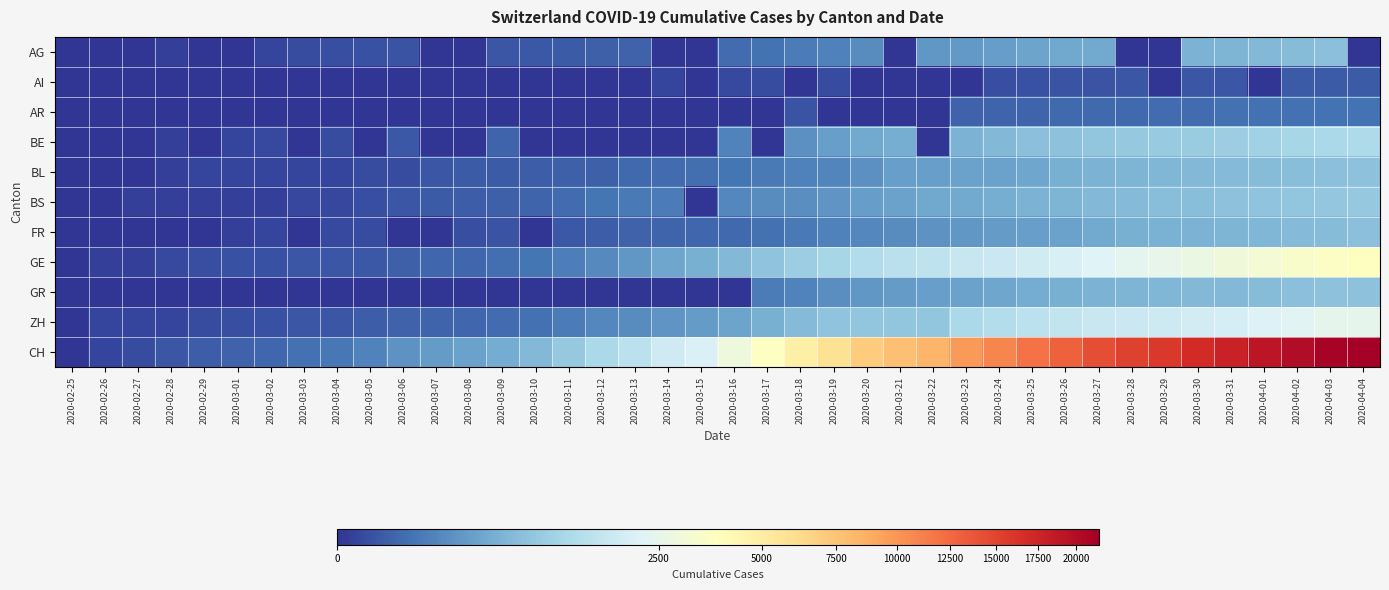

Between 2020-03-28 and 2020-03-03, which is larger?

2020-03-03